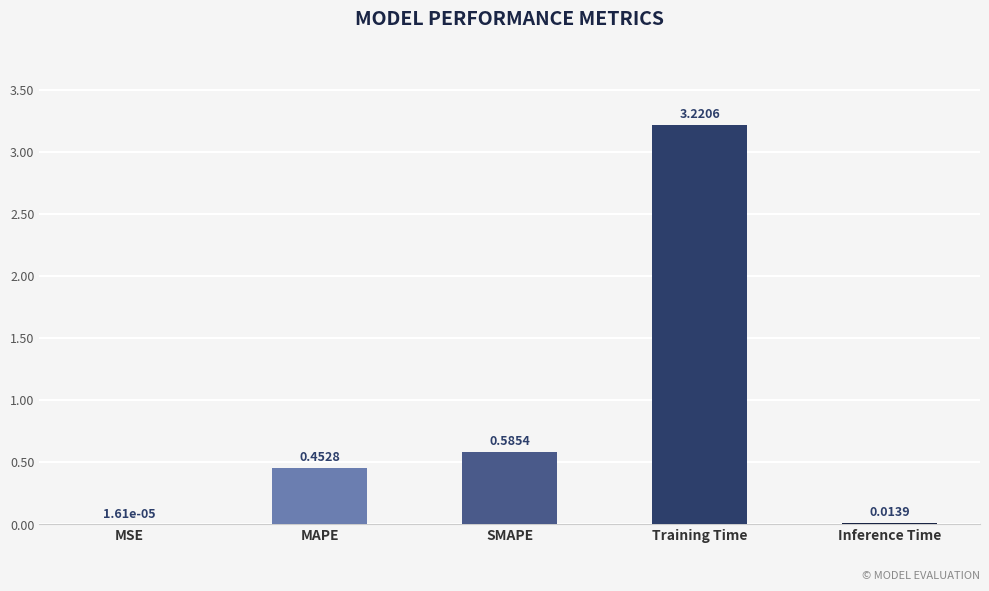

What is the sum of all values?

4.3